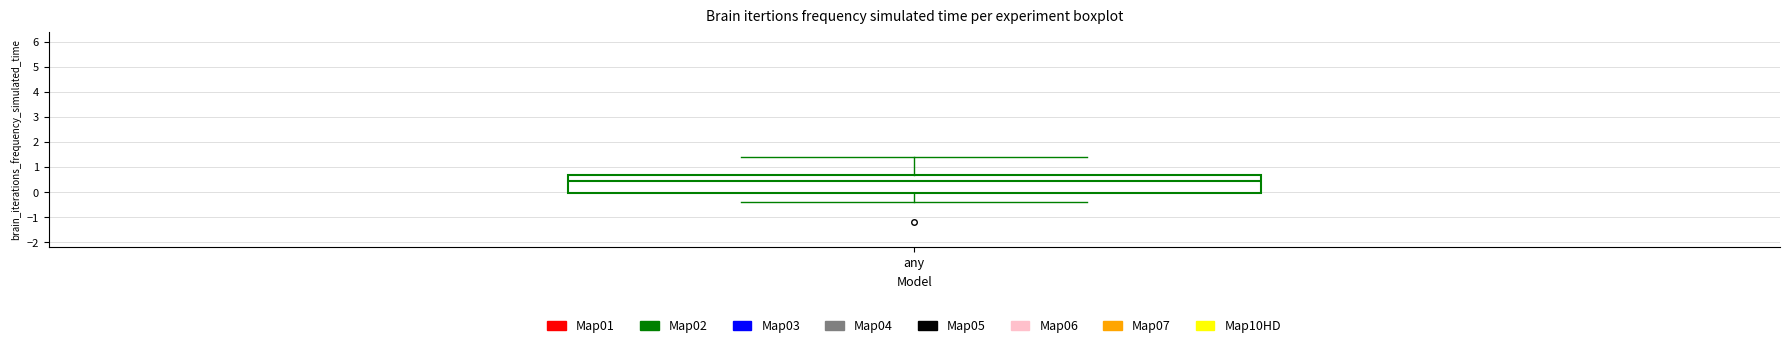

Where does the lower whisker of the box for any end on the y-axis? The values are not printed on the chart, so give them approximately, as read against the axis.

-0.4